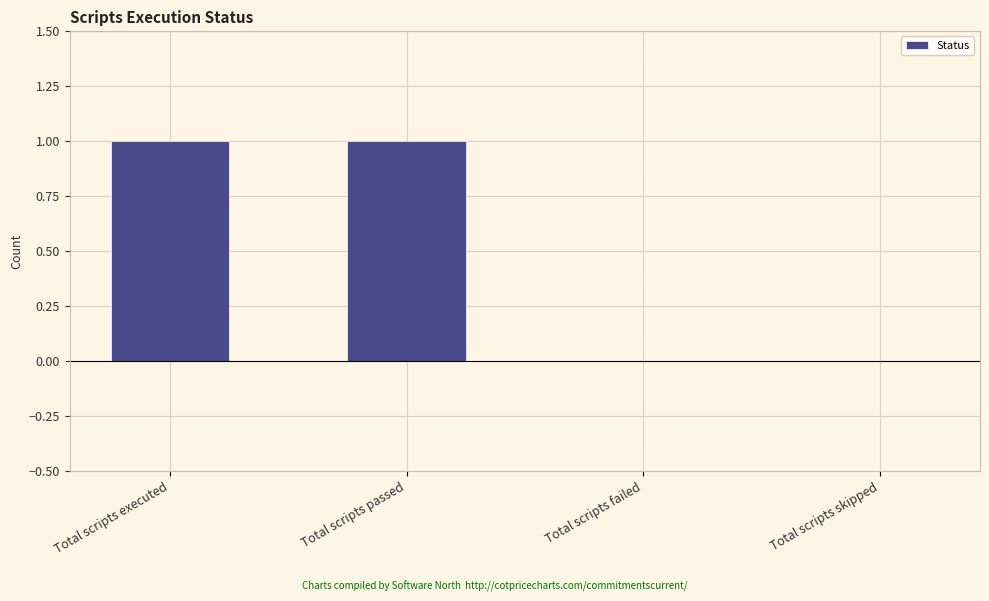

How many distinct data groups are displayed?

1